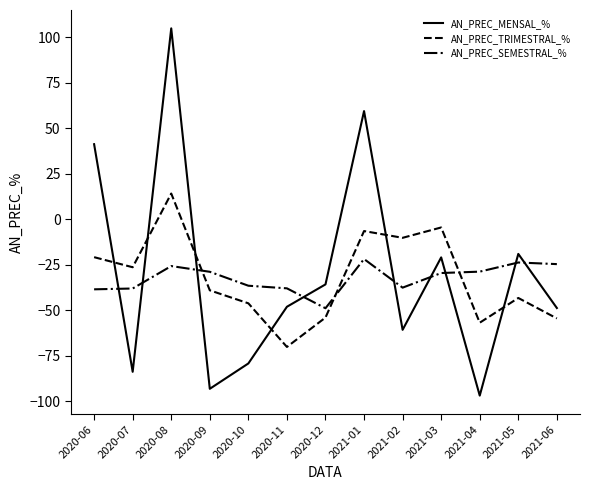

How many interior local peaks does the AN_PREC_MENSAL_% series have?

4